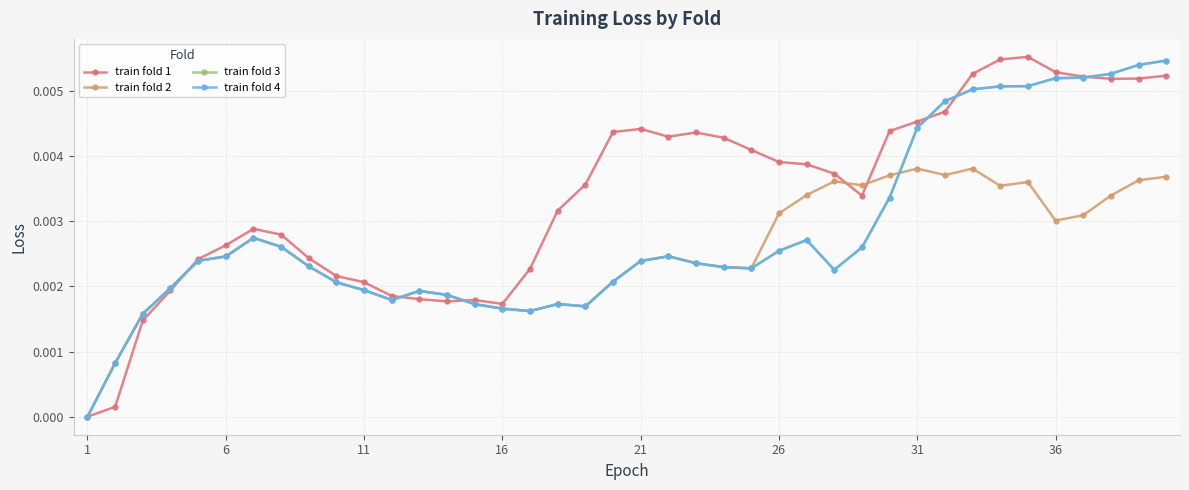

Which series has the largest range (max minus min)?

train fold 1